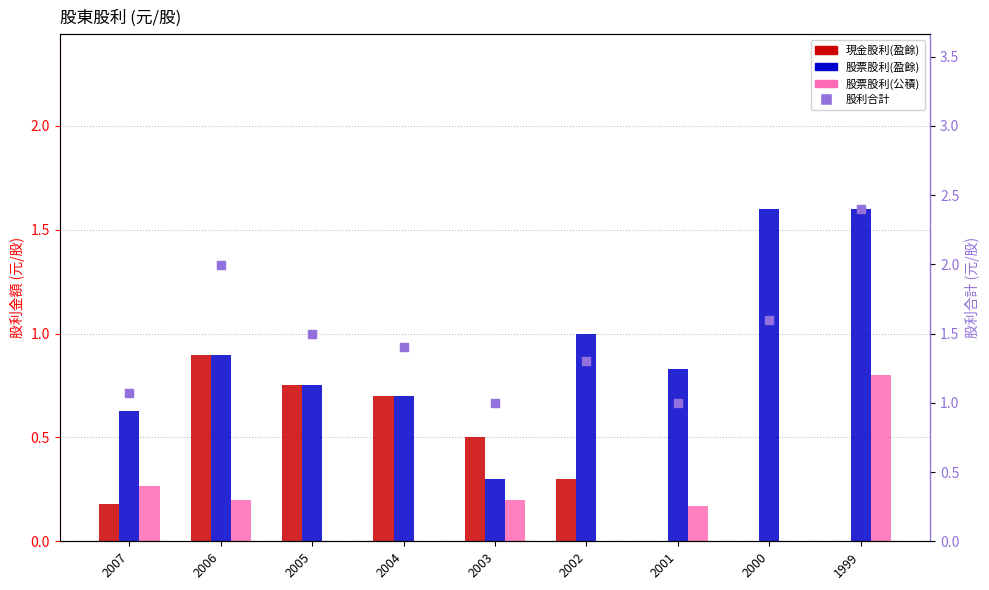

Which series has the largest total across all categories?

股利合計